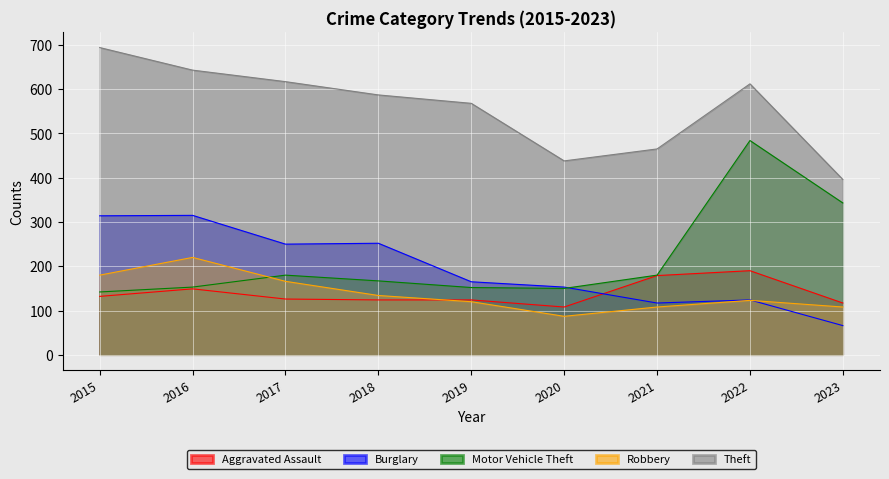

Between 2016 and 2017, which series saw the biggest shift?

Burglary